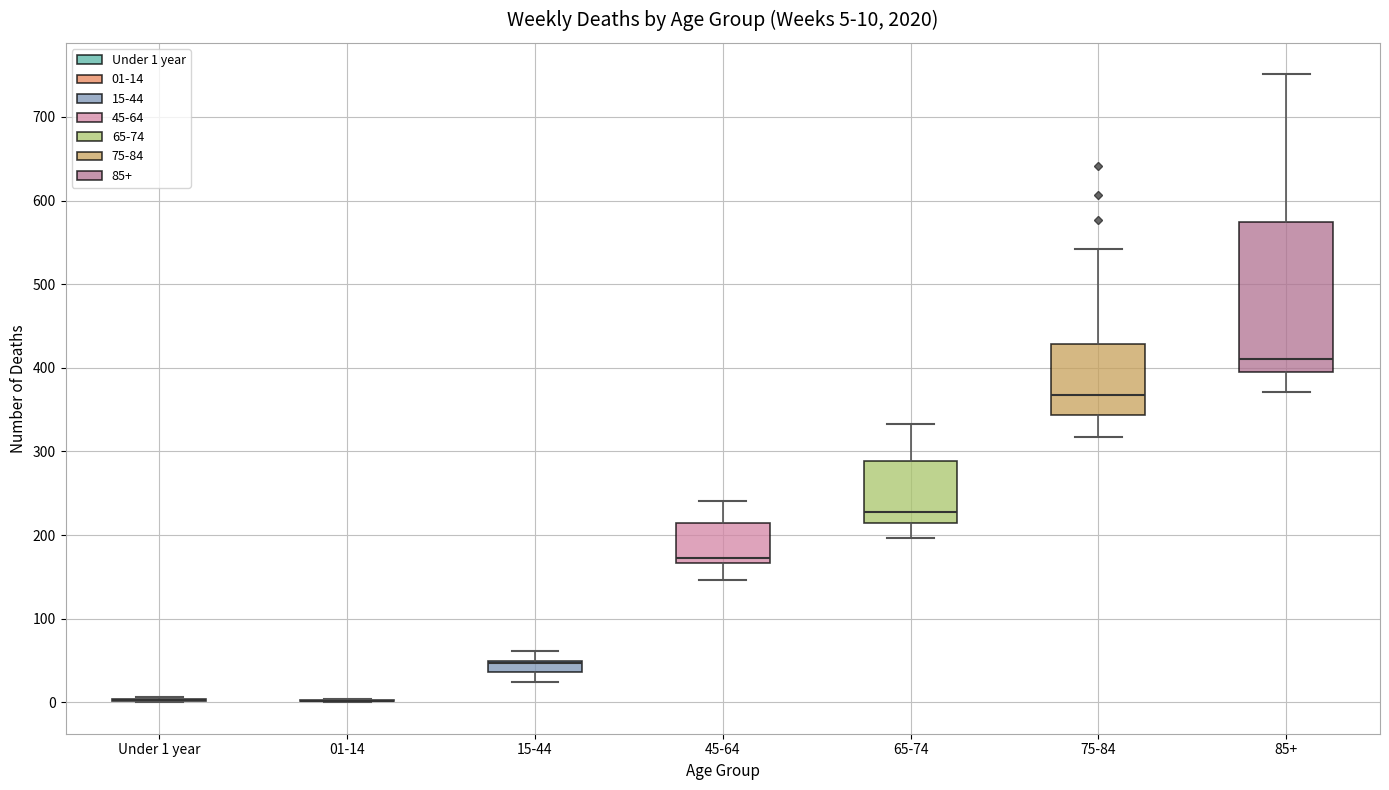

Which box is the tallest, from its lower edge to its upper edge?

85+